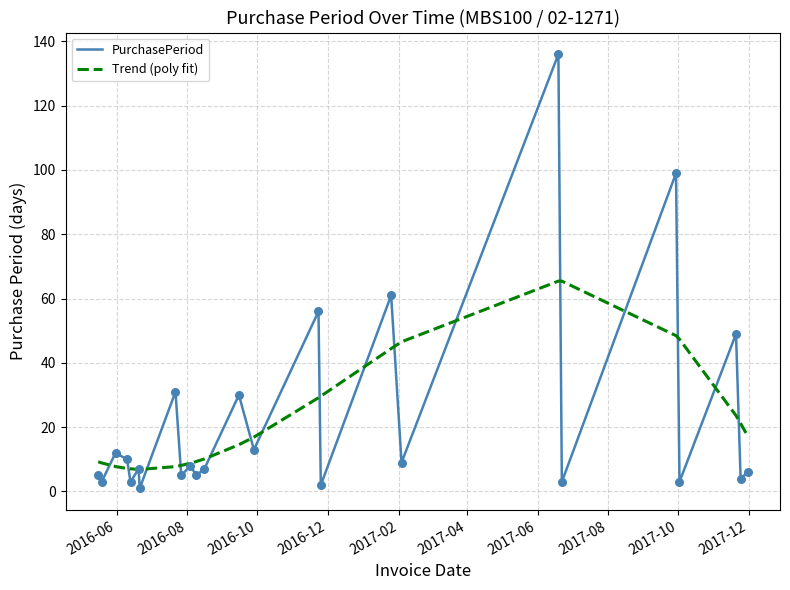

Rank the series by their maximum value, from lowest to highest.

Trend (poly fit), PurchasePeriod